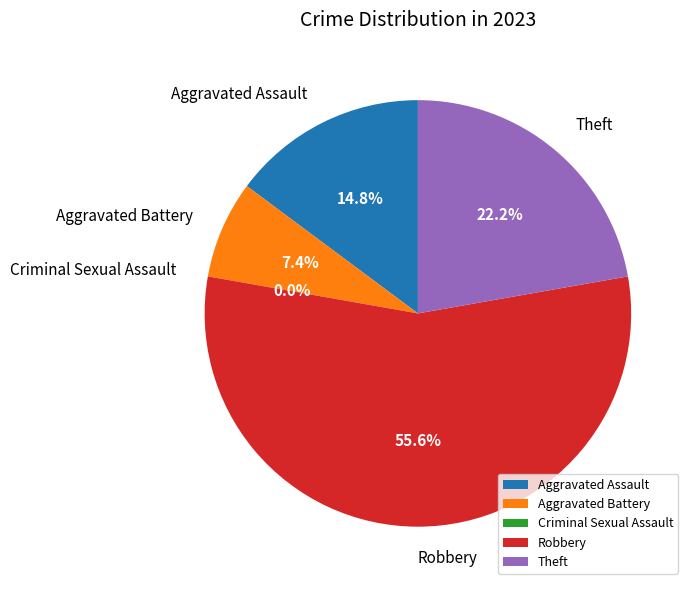

What is the change in value from Criminal Sexual Assault to Robbery?

+15